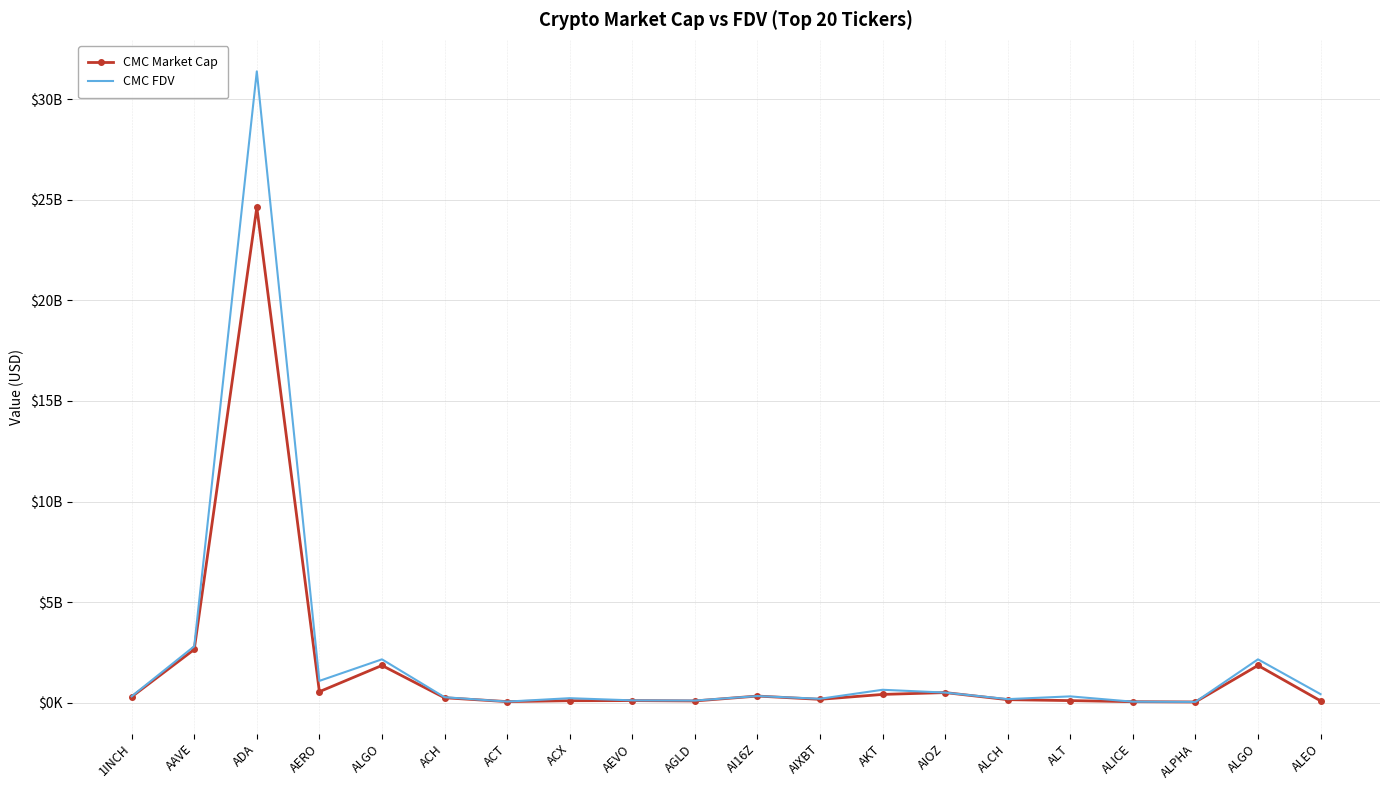

What are all the series names shown in the legend?

CMC Market Cap, CMC FDV